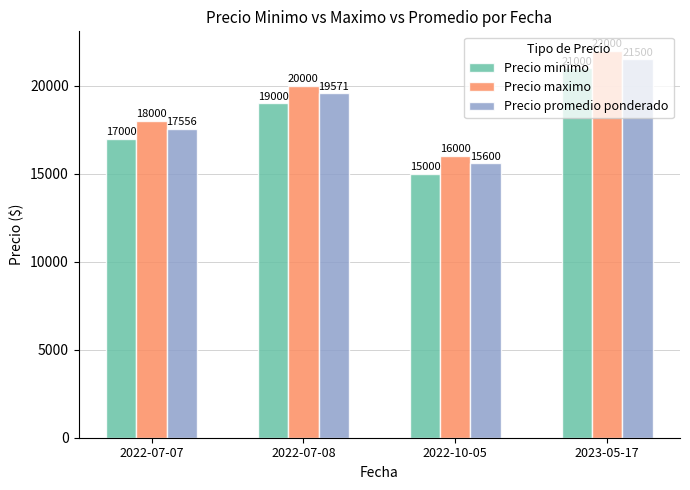

List the series in order of their peak value, lowest first.

Precio minimo, Precio promedio ponderado, Precio maximo